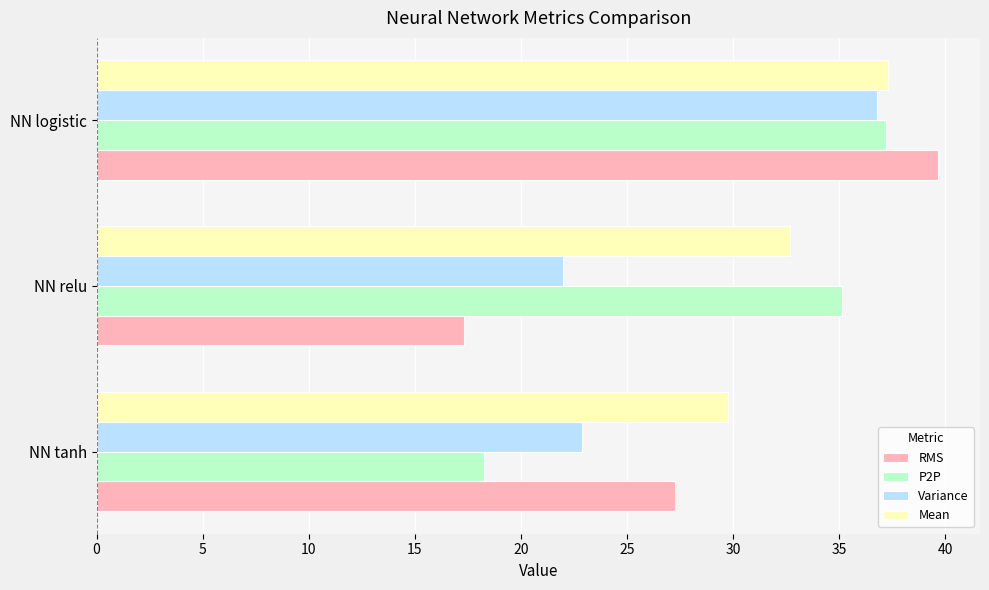

Is the value of RMS at NN tanh greater than the value of Mean at NN logistic?

No